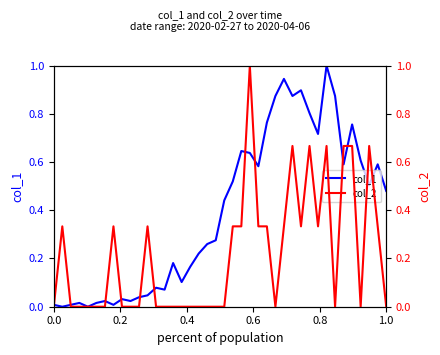

True or false: col_1 has a value of 0.0 at 0.0.

True